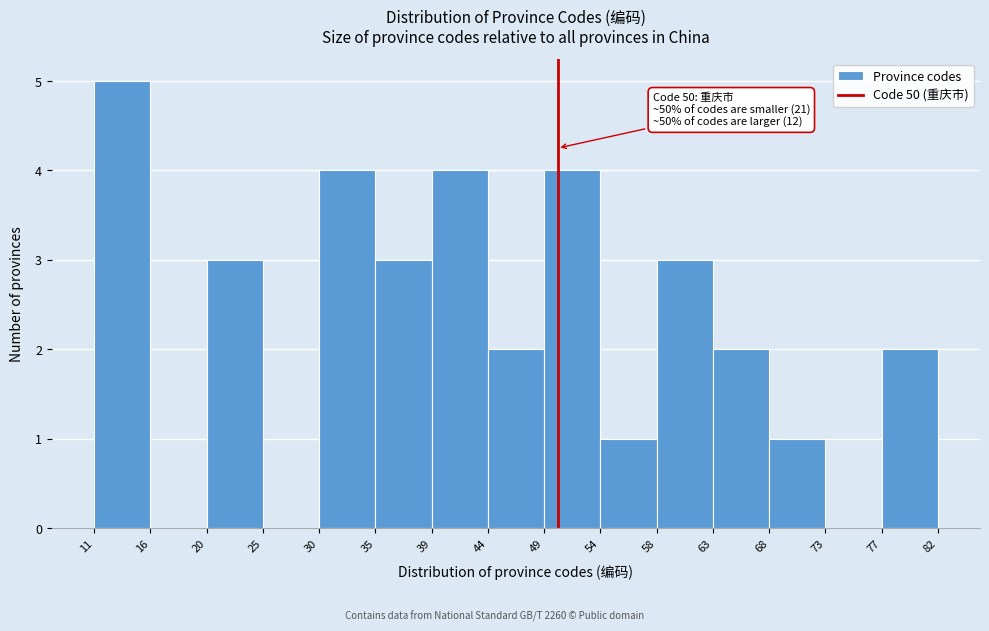

Over which range of the x-axis is the bar tallest?

11 to 16